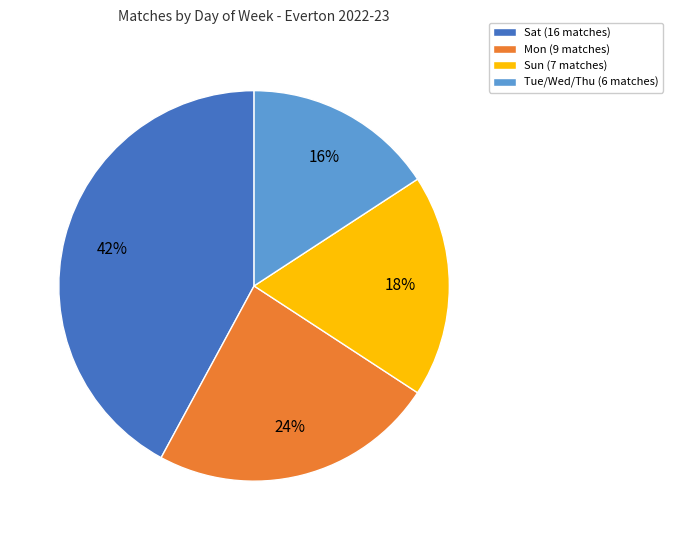

To the nearest percent, what percentage of the pie is Mon (9 matches)?

24%